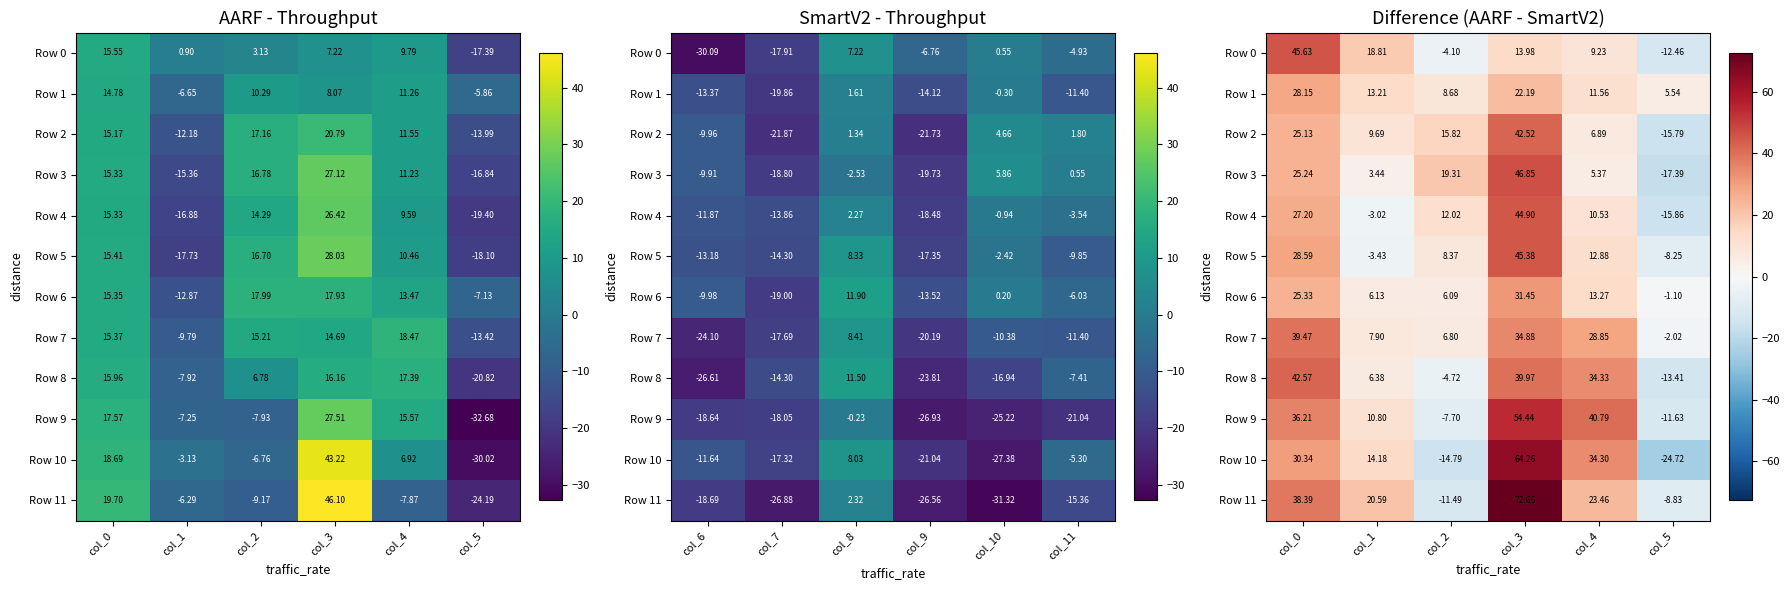

At which label does Row 8 reach its peak?

col_0